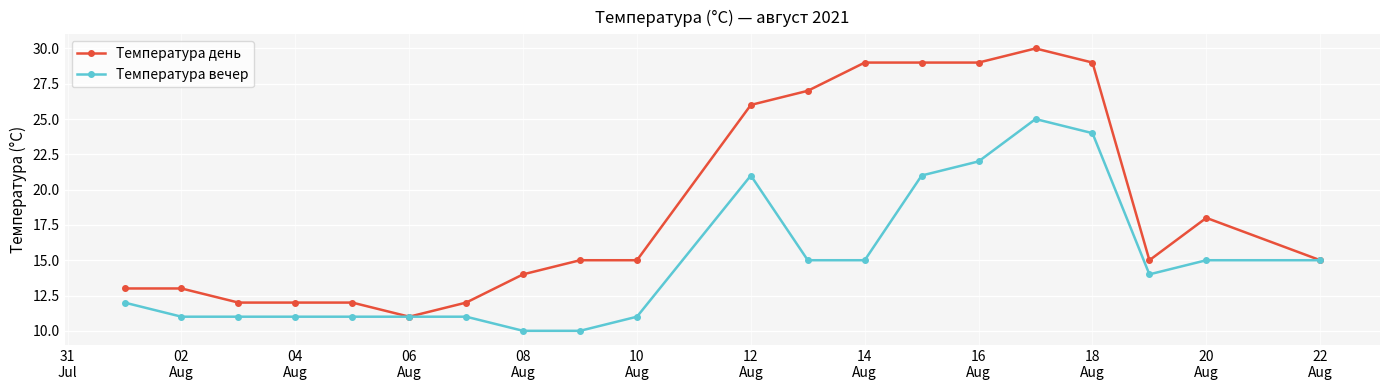

What is the minimum value for Температура вечер?

10